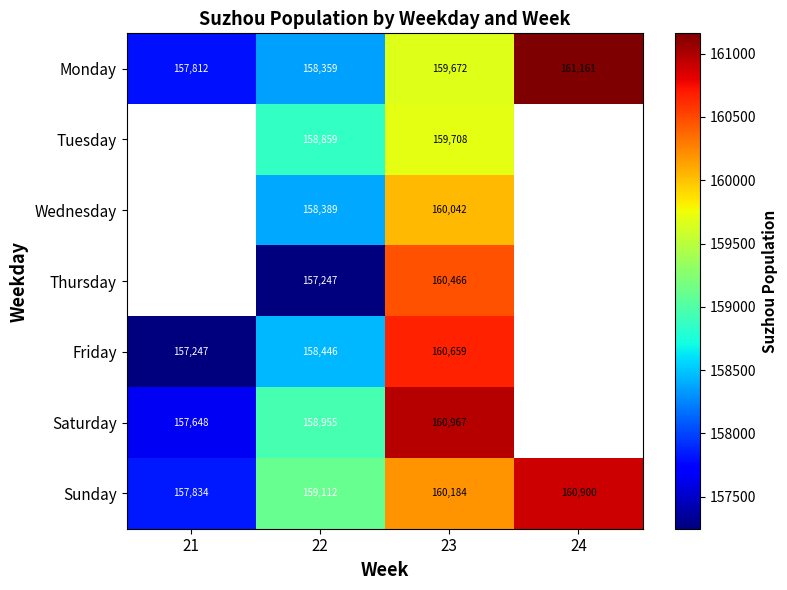

Is it true that Saturday equals 215984.1 at 22?

False